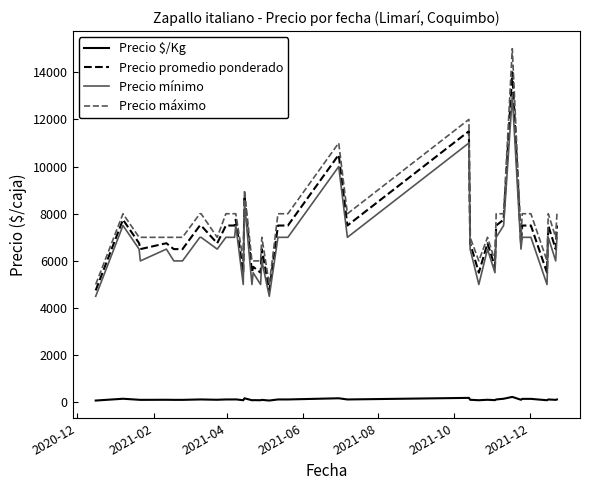

Which series has the widest spread of values?

Precio máximo